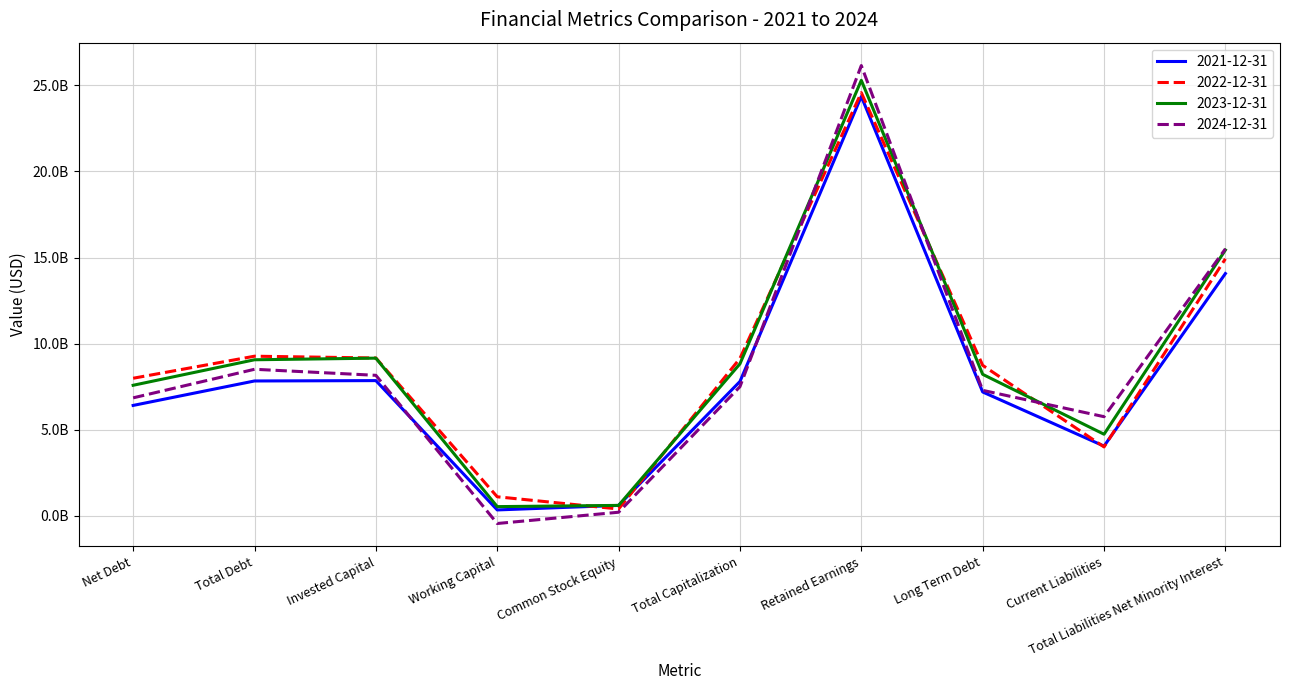

In 2024-12-31, how many points are lower than both neighbors (excluding endpoints)?

2